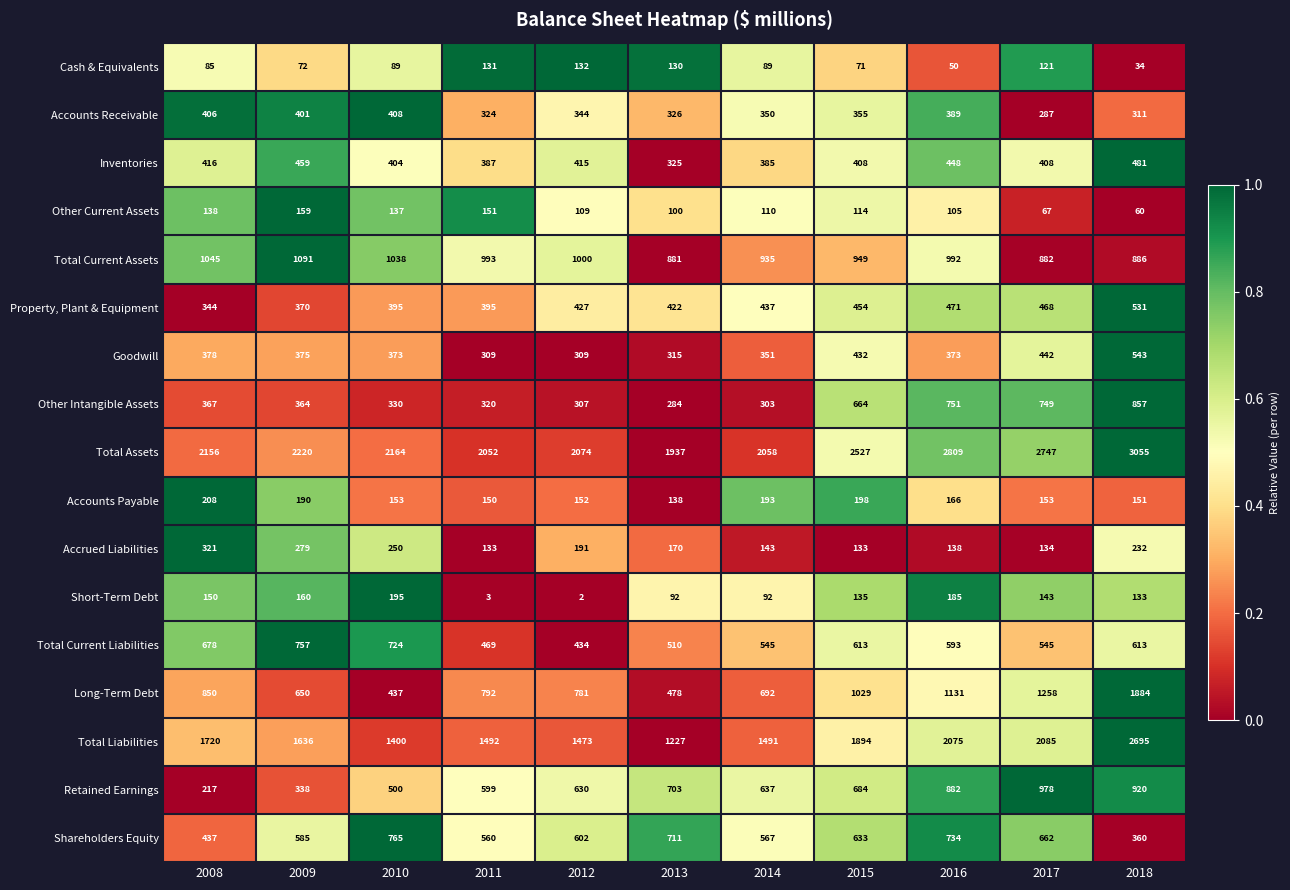

At which label is Accounts Receivable closest to 347?

2012